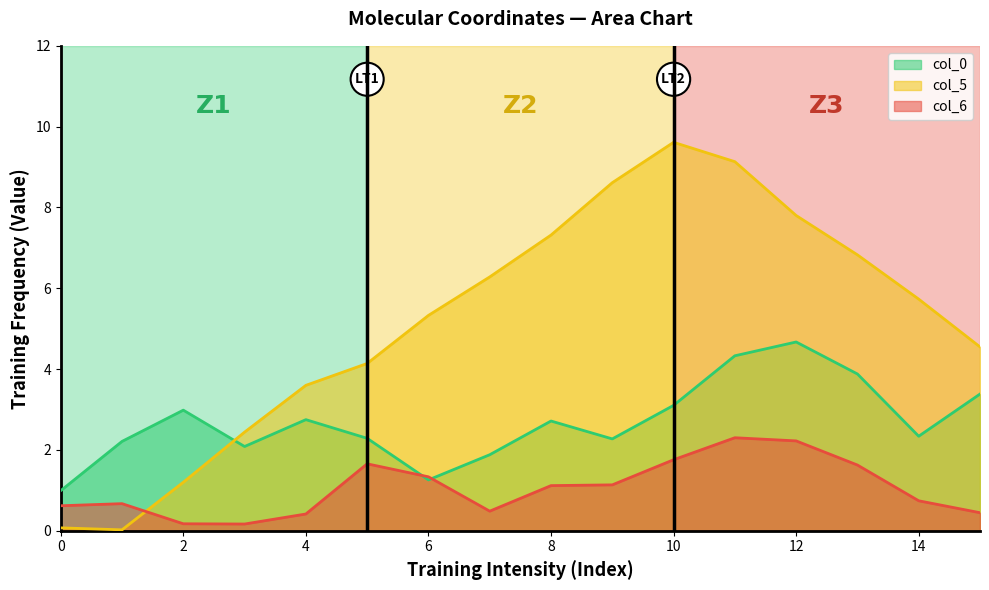

What is the value of the col_5 point at the 3rd from the left?

1.2